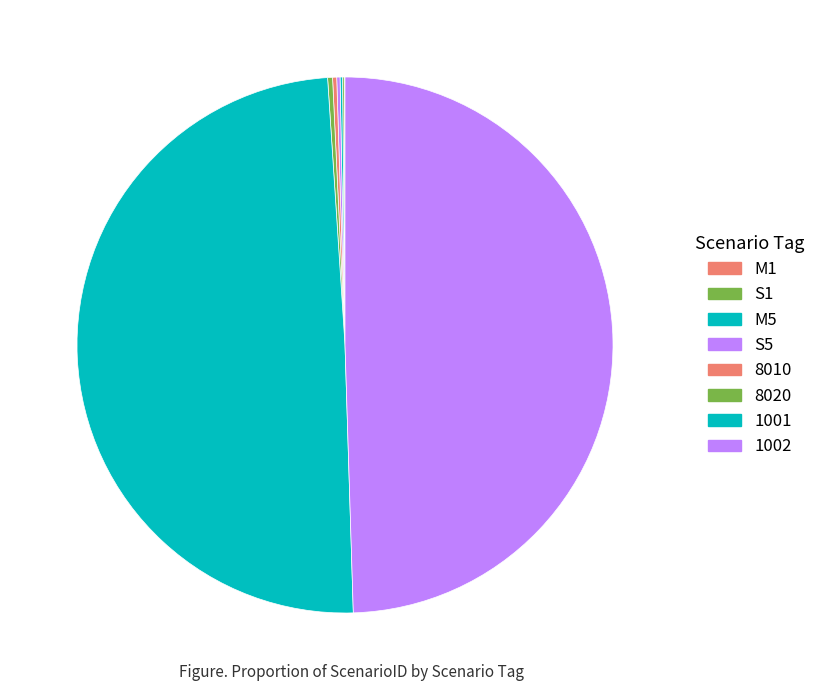

Does 8010 represent more than half of the total?

No